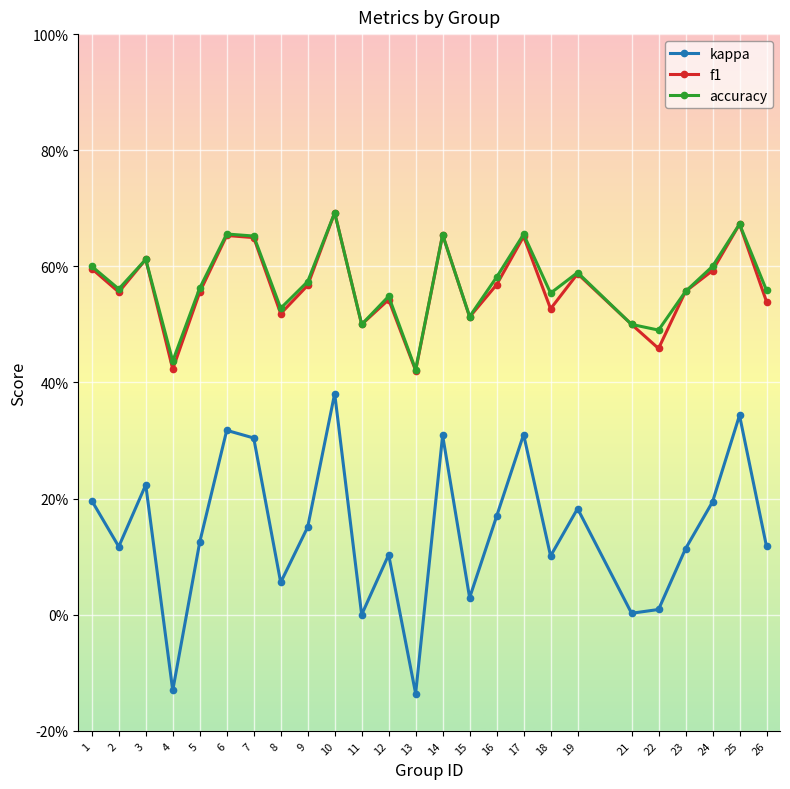

The value of accuracy at 15 is 0.9. True or false?

False